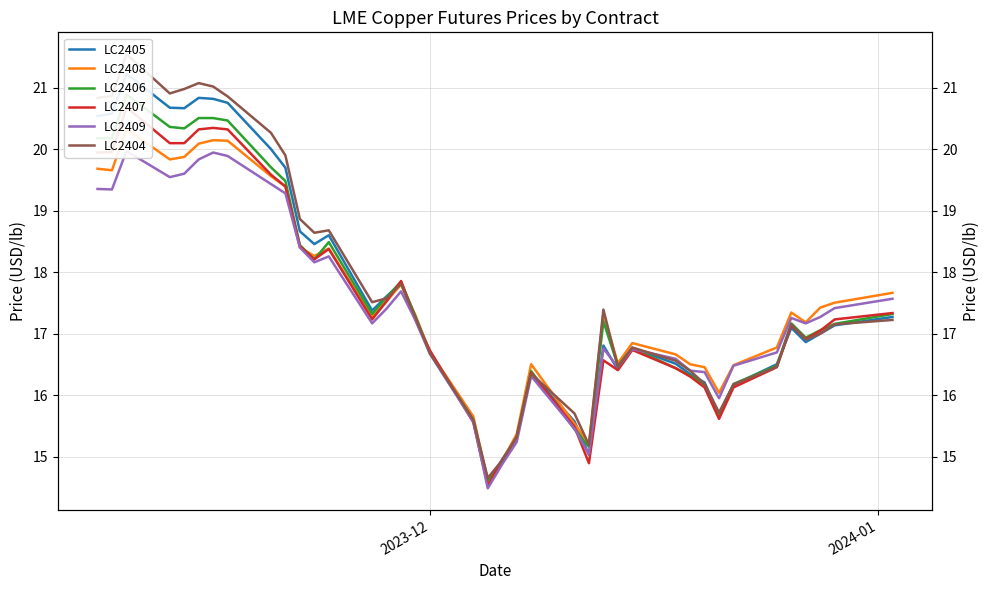

How many interior local valleys does the LC2404 series have?

8